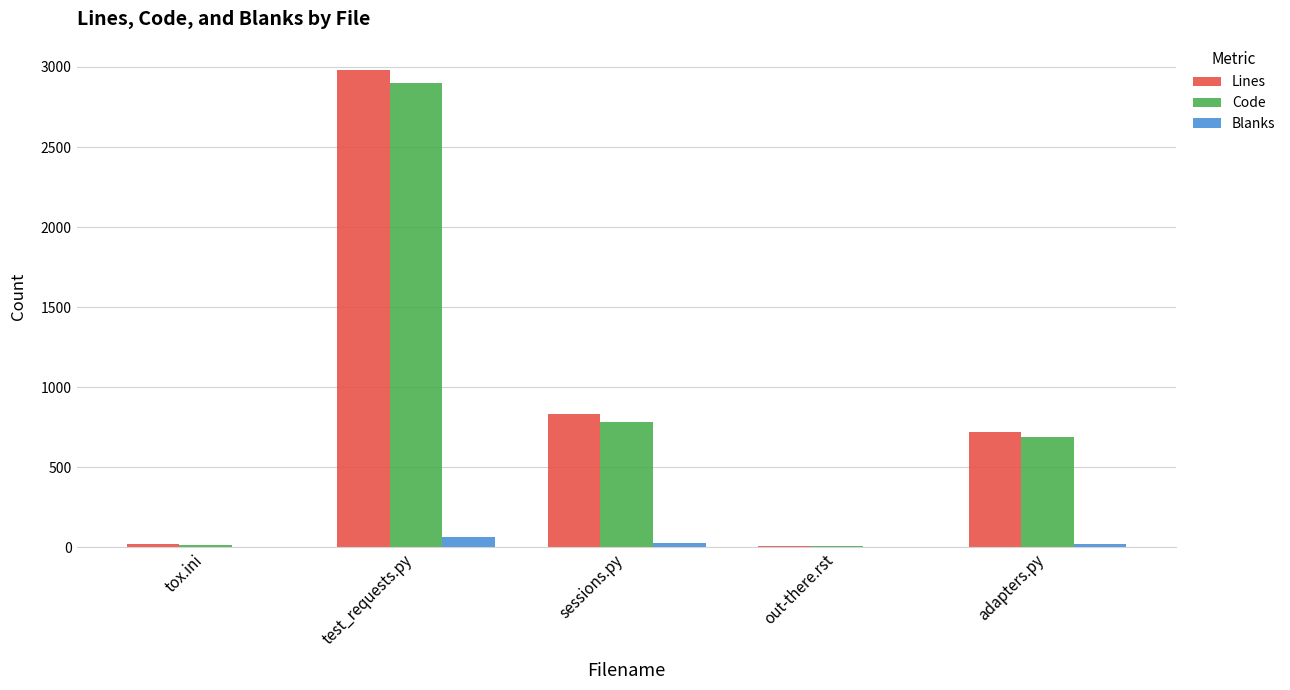

Does the chart contain stacked bars?

No